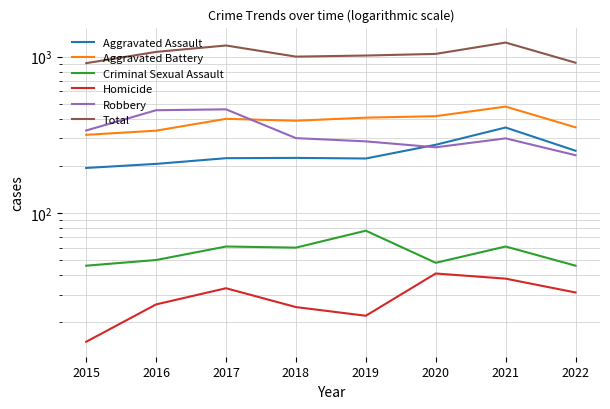

How many series are shown in this chart?

6